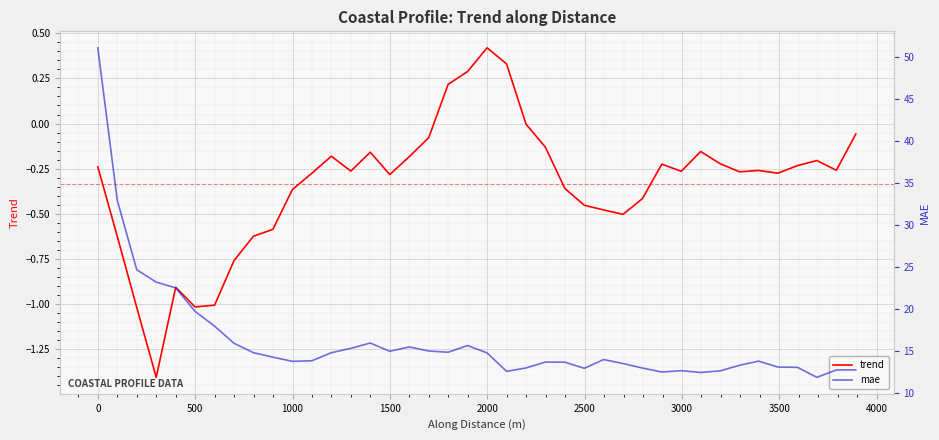

What is the highest value of the trend series?

0.4